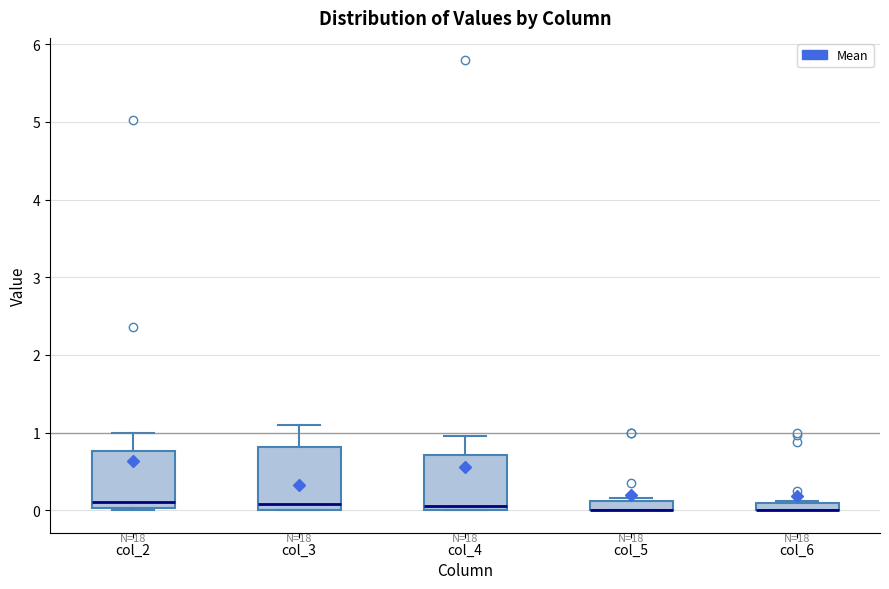

Where is the lower edge of the box for col_3 on the y-axis? The values are not printed on the chart, so give them approximately, as read against the axis.

0.0